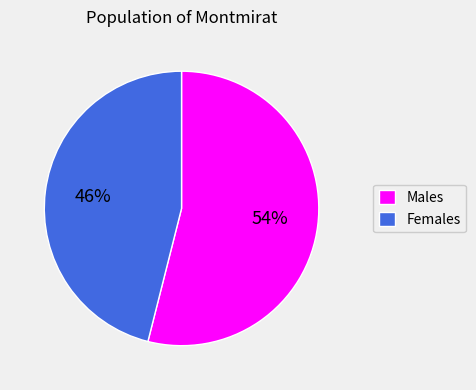

To the nearest percent, what portion does Males represent?

54%